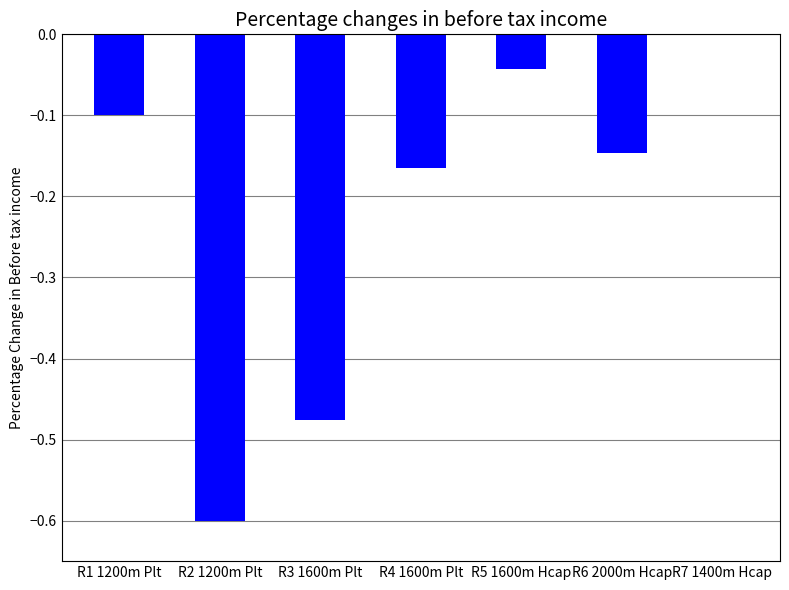

What is the sum of all values?

-1.5